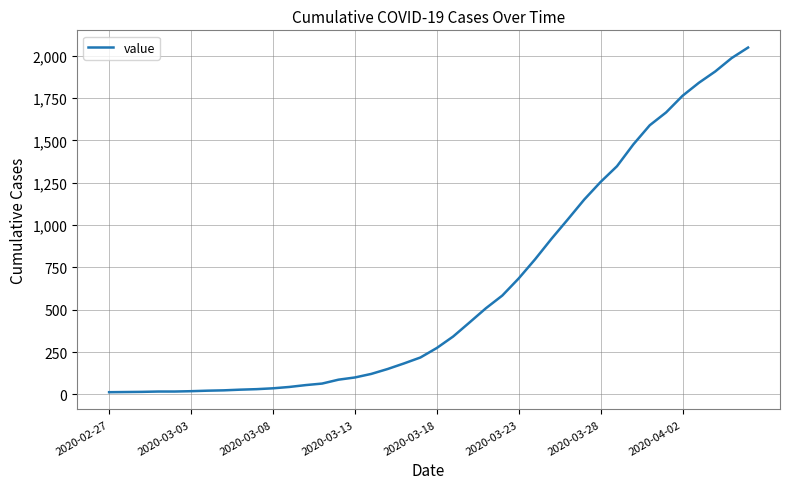

Count the number of categories in the chart.

40